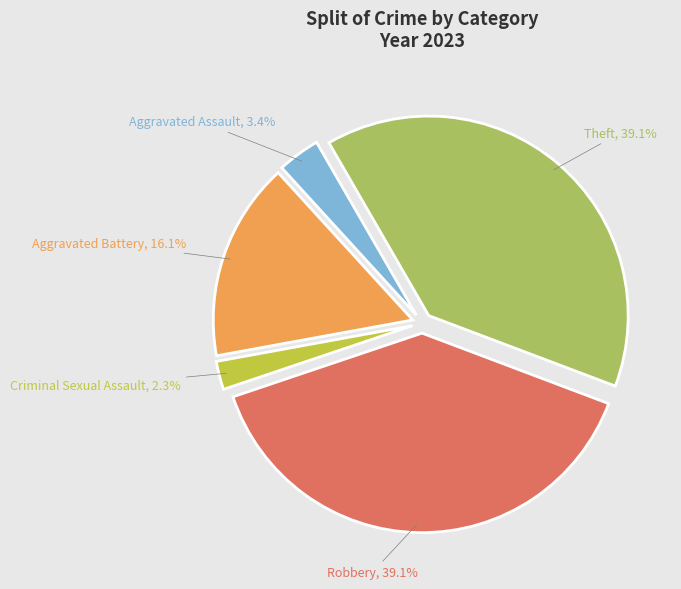

Count the number of slices in the pie.

5